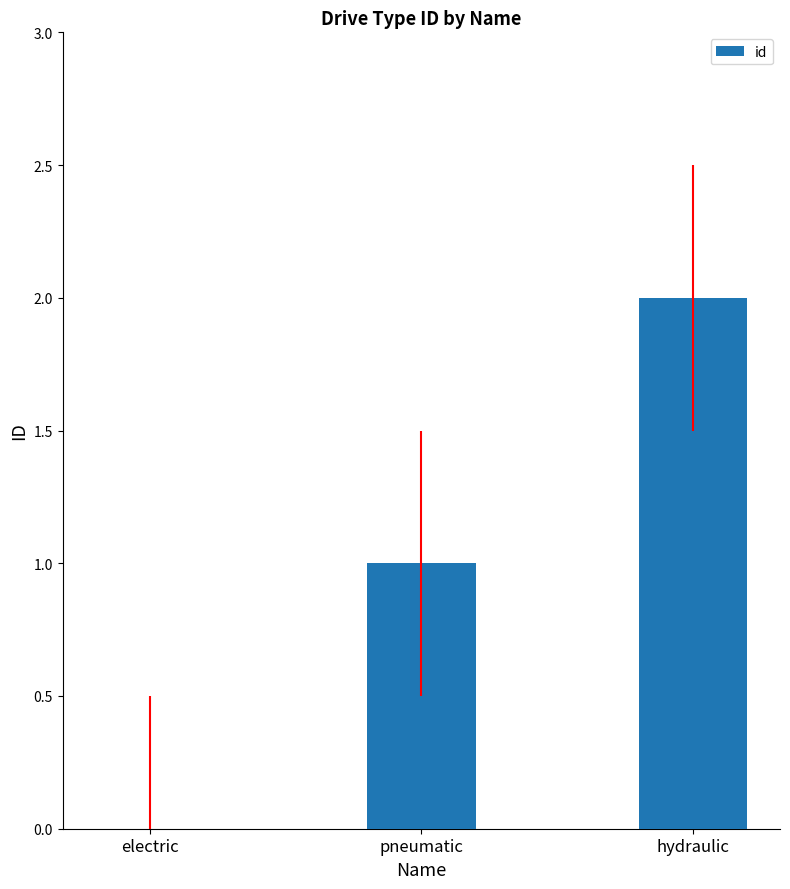

At which category does the chart reach its peak across all series?

hydraulic